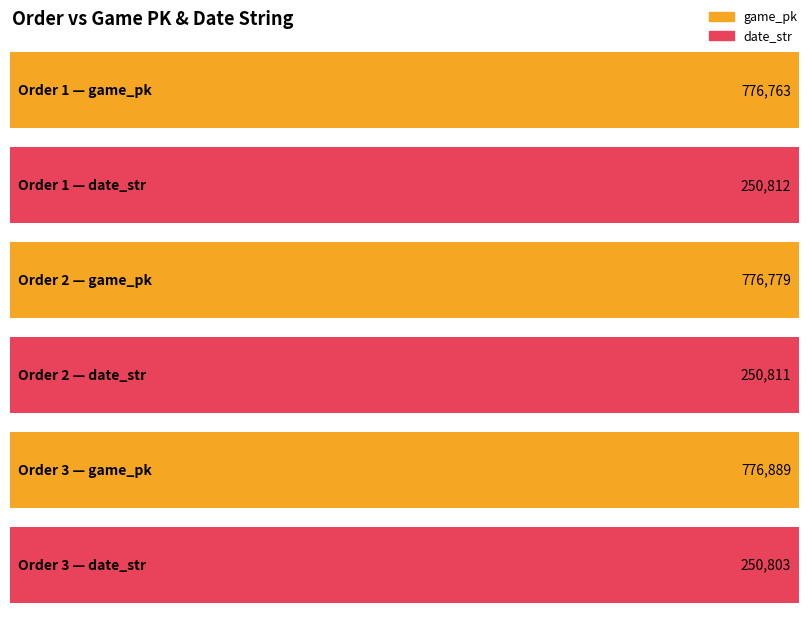

Reading left to right, list all the values displayed in this chart.

game_pk: 776763	776779	776889
date_str: 250812	250811	250803